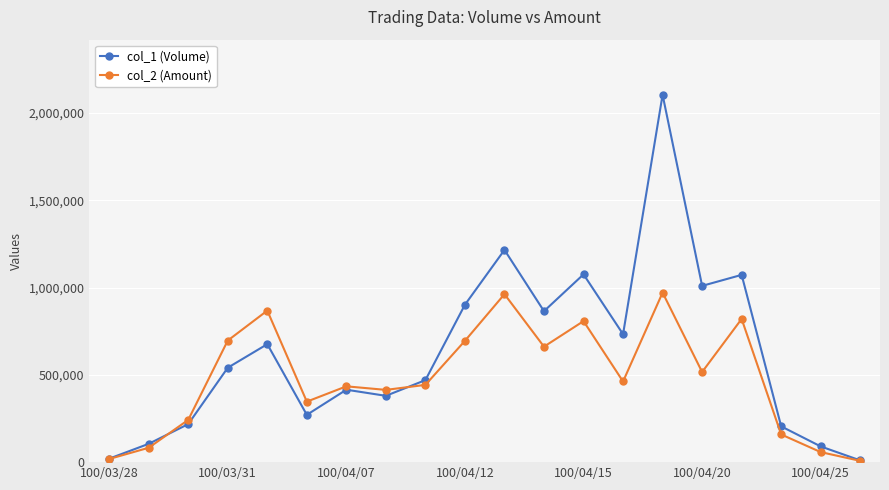

True or false: col_2 (Amount) has more than 0 interior local peaks.

True